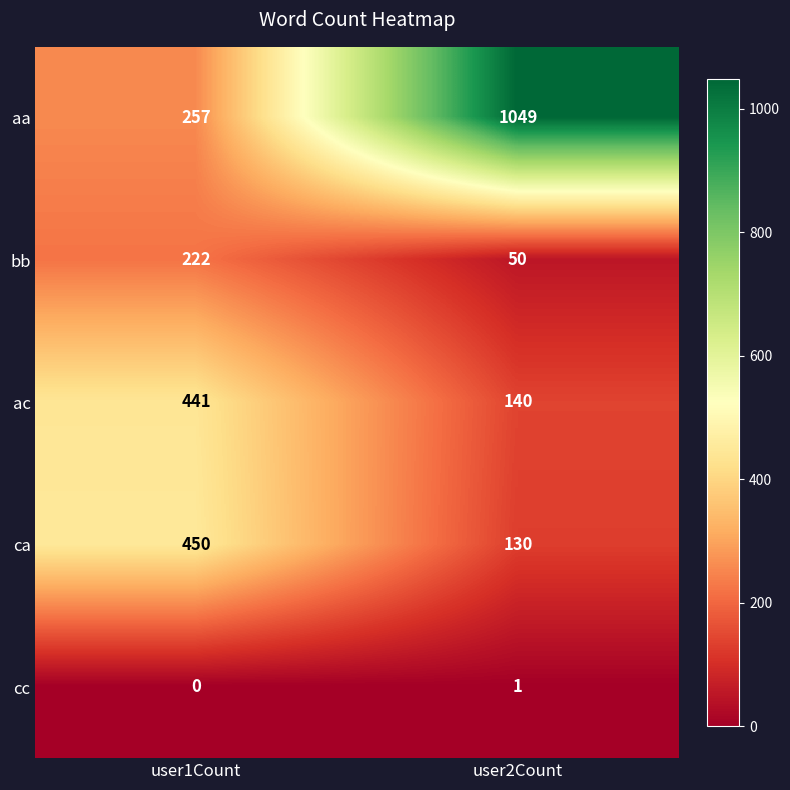

Which series changed the most between user1Count and user2Count?

aa